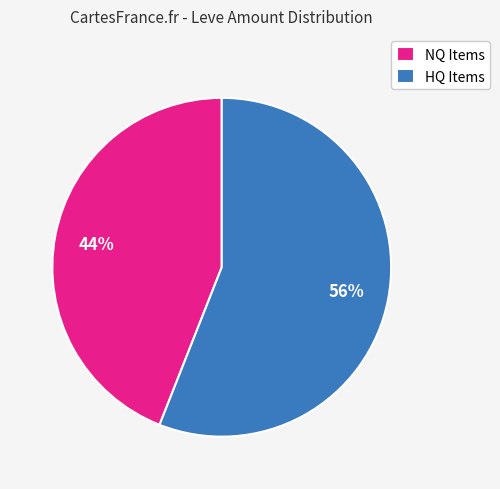

Does any single category account for the majority?

Yes